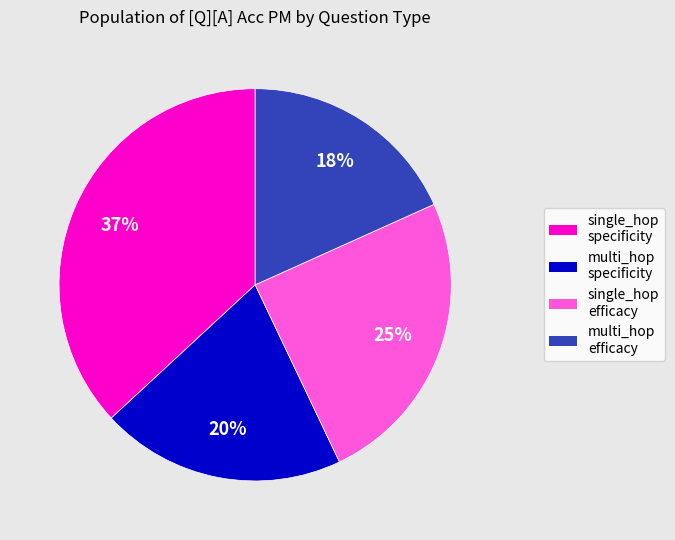

Is there a majority slice in this chart?

No